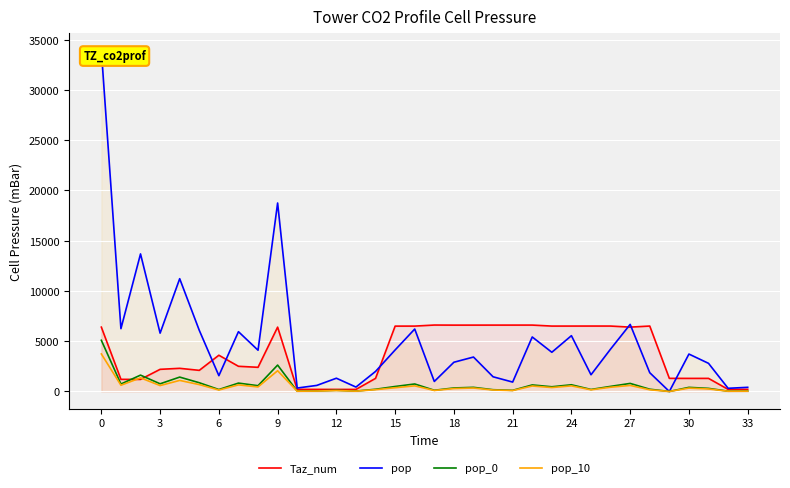

Where is Taz_num nearest to the value 3406?

6